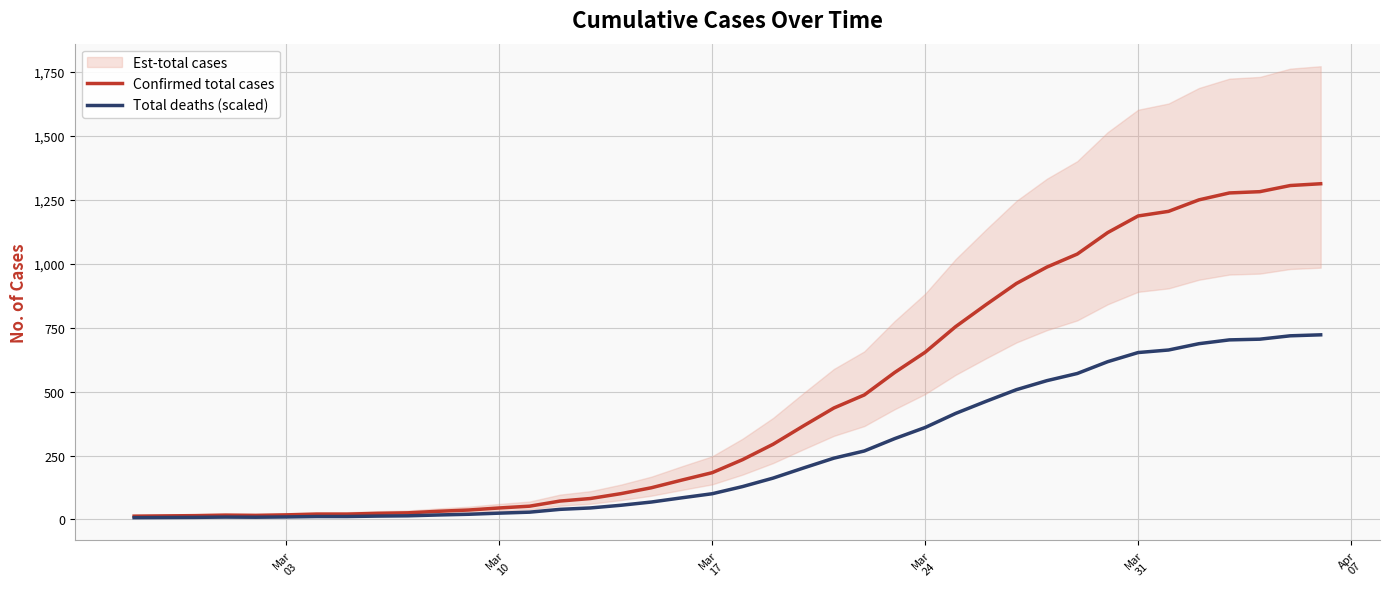

Reading left to right, extract all data points from this chart.

Confirmed total cases: 13.0	14.0	15.0	17.0	16.0	18.0	21.0	21.0	24.0	26.0	32.0	37.0	45.0	52.0	72.0	82.0	101.0	124.0	154.0	183.0	234.0	294.0	366.0	436.0	487.0	575.0	654.0	754.0	840.0	923.0	987.0	1038.0	1122.0	1187.0	1205.0	1250.0	1277.0	1282.0	1306.0	1313.0
Total deaths (scaled): 7.2	7.7	8.2	9.4	8.8	9.9	11.6	11.6	13.2	14.3	17.6	20.4	24.8	28.6	39.6	45.1	55.6	68.2	84.7	100.7	128.7	161.7	201.3	239.8	267.9	316.2	359.7	414.7	462.0	507.7	542.9	570.9	617.1	652.9	662.8	687.5	702.4	705.1	718.3	722.2